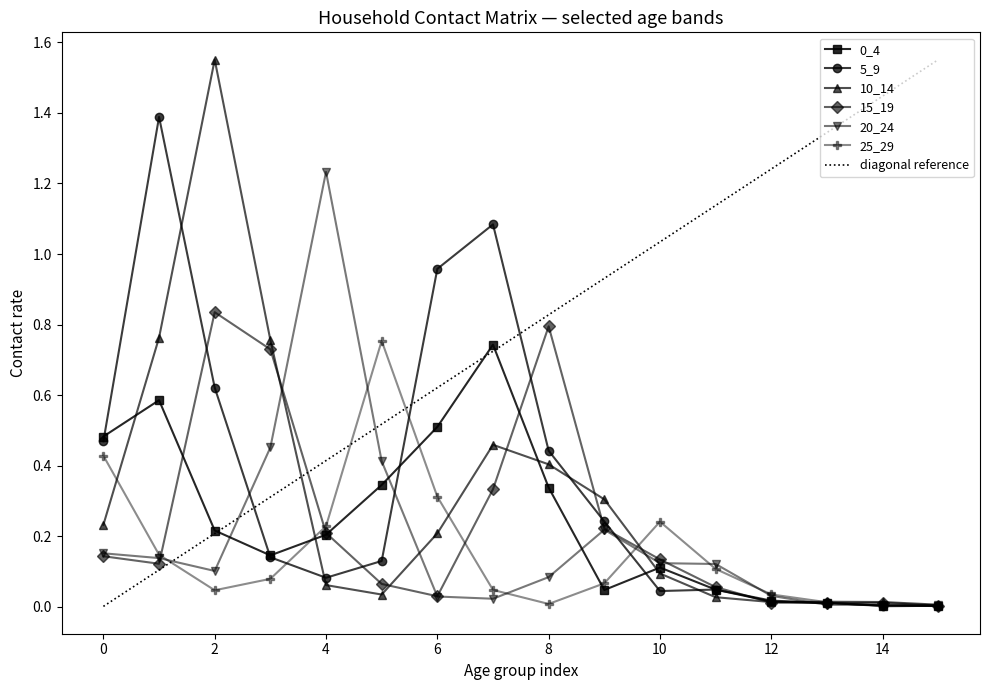

Reading left to right, list all the values displayed in this chart.

0_4: 0=0.5	1=0.6	2=0.2	3=0.1	4=0.2	5=0.3	6=0.5	7=0.7	8=0.3	9=0.0	10=0.1	11=0.0	12=0.0	13=0.0	14=0.0	15=0.0
5_9: 0=0.5	1=1.4	2=0.6	3=0.1	4=0.1	5=0.1	6=1.0	7=1.1	8=0.4	9=0.2	10=0.0	11=0.0	12=0.0	13=0.0	14=0.0	15=0.0
10_14: 0=0.2	1=0.8	2=1.6	3=0.8	4=0.1	5=0.0	6=0.2	7=0.5	8=0.4	9=0.3	10=0.1	11=0.0	12=0.0	13=0.0	14=0.0	15=0.0
15_19: 0=0.1	1=0.1	2=0.8	3=0.7	4=0.2	5=0.1	6=0.0	7=0.3	8=0.8	9=0.2	10=0.1	11=0.1	12=0.0	13=0.0	14=0.0	15=0.0
20_24: 0=0.2	1=0.1	2=0.1	3=0.5	4=1.2	5=0.4	6=0.0	7=0.0	8=0.1	9=0.2	10=0.1	11=0.1	12=0.0	13=0.0	14=0.0	15=0.0
25_29: 0=0.4	1=0.1	2=0.0	3=0.1	4=0.2	5=0.8	6=0.3	7=0.0	8=0.0	9=0.1	10=0.2	11=0.1	12=0.0	13=0.0	14=0.0	15=0.0